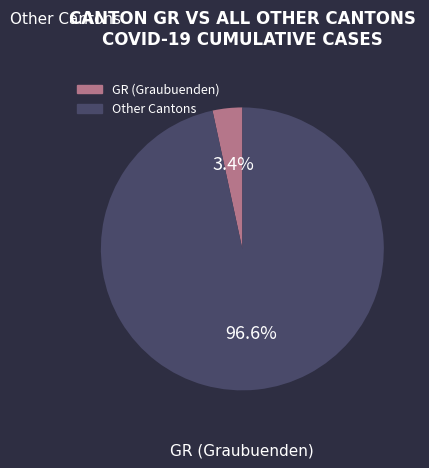

Is there any slice that represents more than half of the pie?

Yes